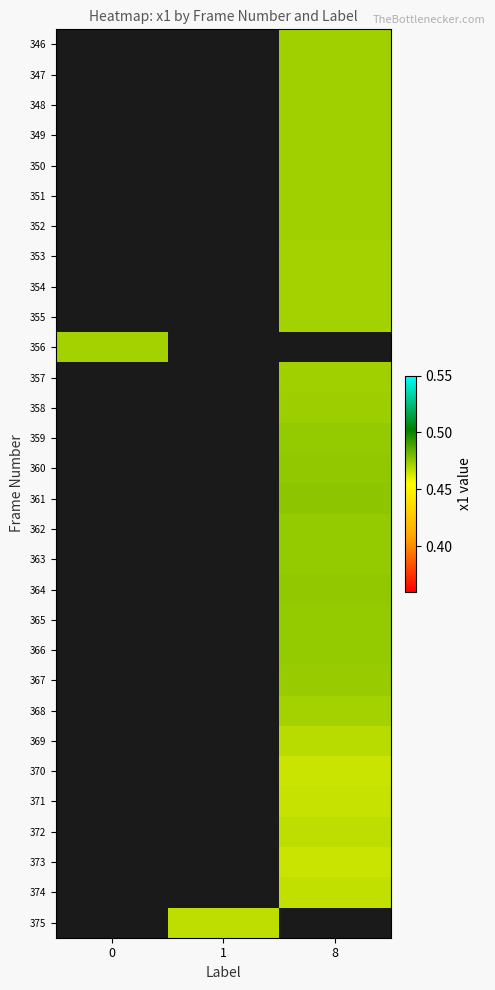

How many positive values does the 375 series have?

1